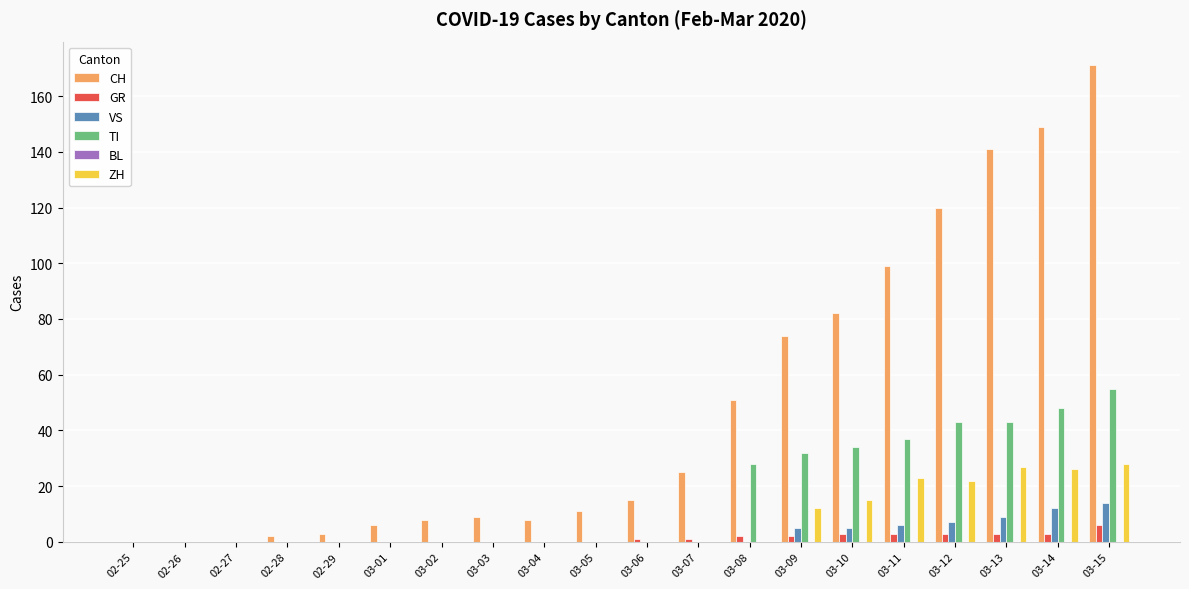

Where is CH nearest to the value 85?

03-10